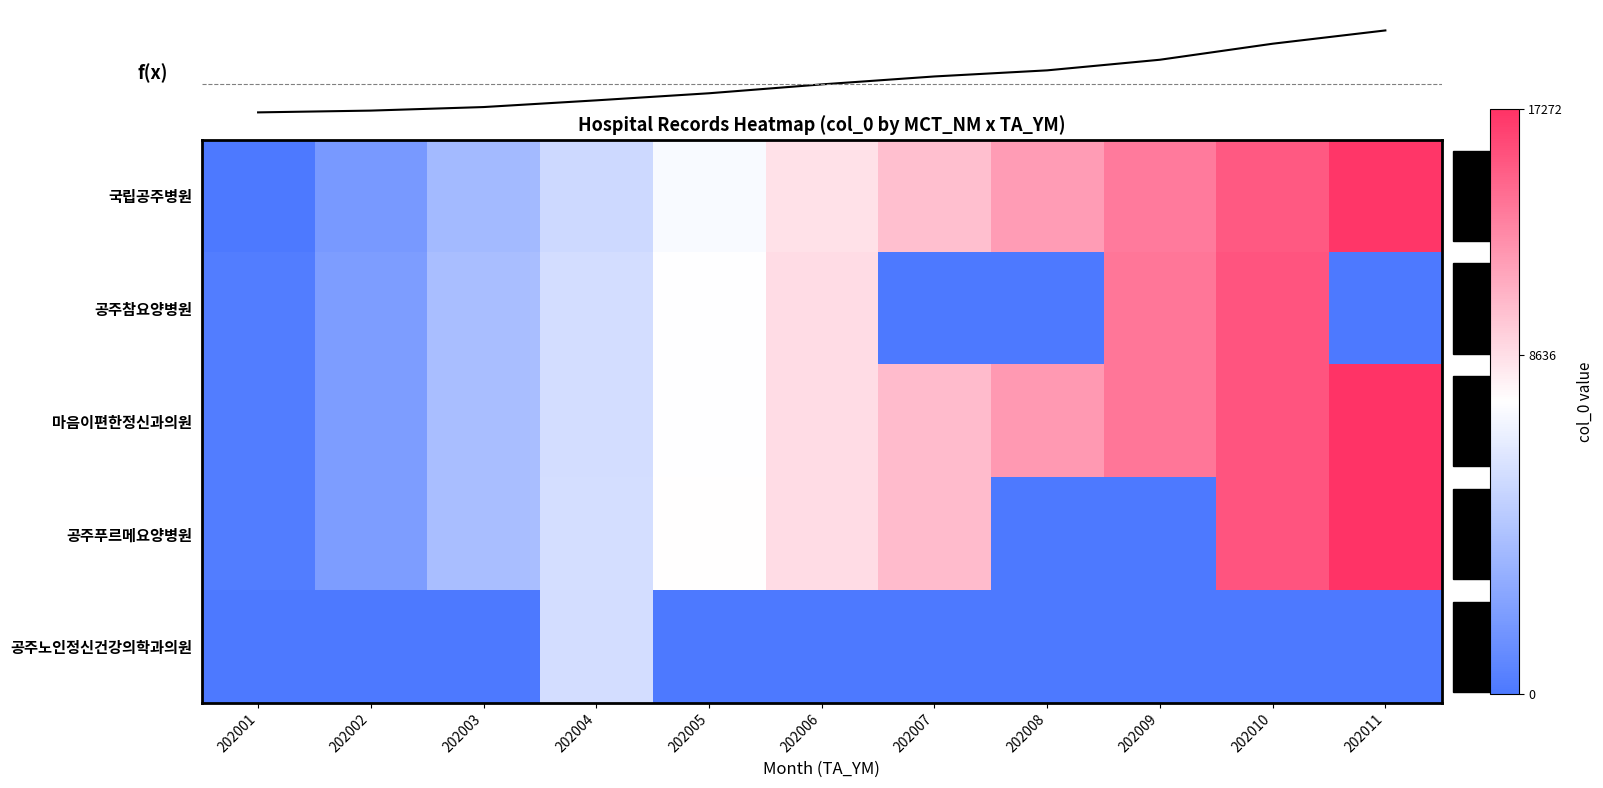

Reading right to left, list all the values displayed in this chart.

국립공주병원: 202011=17033	202010=15328	202009=13625	202008=11927	202007=10217	202006=8504	202005=6790	202004=5100	202003=3413	202002=1719	202001=24
공주참요양병원: 202011=0	202010=15540	202009=13837	202008=0	202007=0	202006=8717	202005=7009	202004=5316	202003=3628	202002=1939	202001=241
마음이편한정신과의원: 202011=17244	202010=15541	202009=13838	202008=12139	202007=10434	202006=8718	202005=7010	202004=5317	202003=3629	202002=1940	202001=242
공주푸르메요양병원: 202011=17272	202010=15567	202009=0	202008=0	202007=10462	202006=8745	202005=7037	202004=5344	202003=3657	202002=1968	202001=270
공주노인정신건강의학과의원: 202011=0	202010=0	202009=0	202008=0	202007=0	202006=0	202005=0	202004=5308	202003=0	202002=0	202001=0